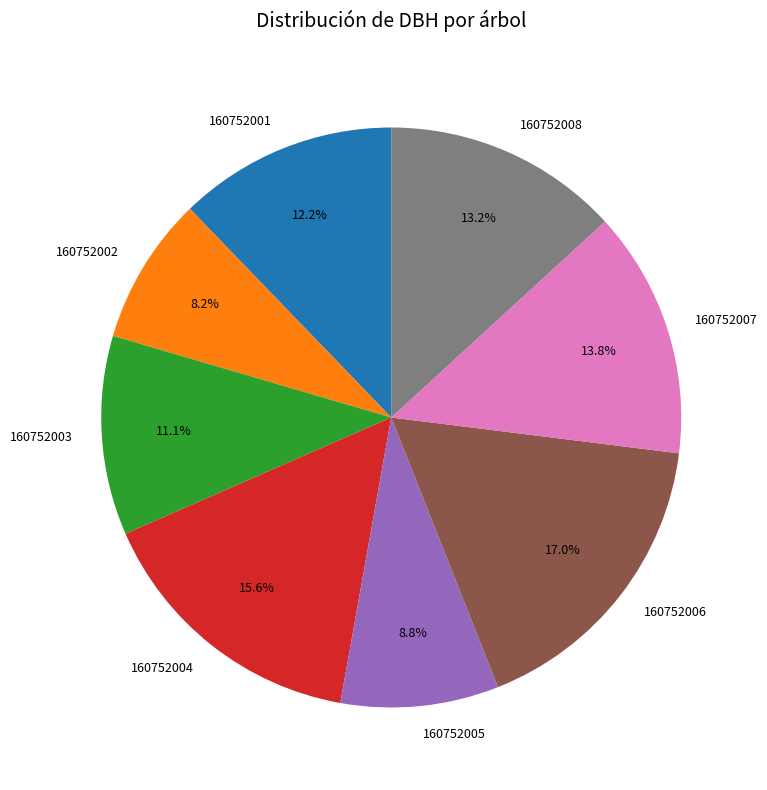

How many slices are in this pie chart?

8